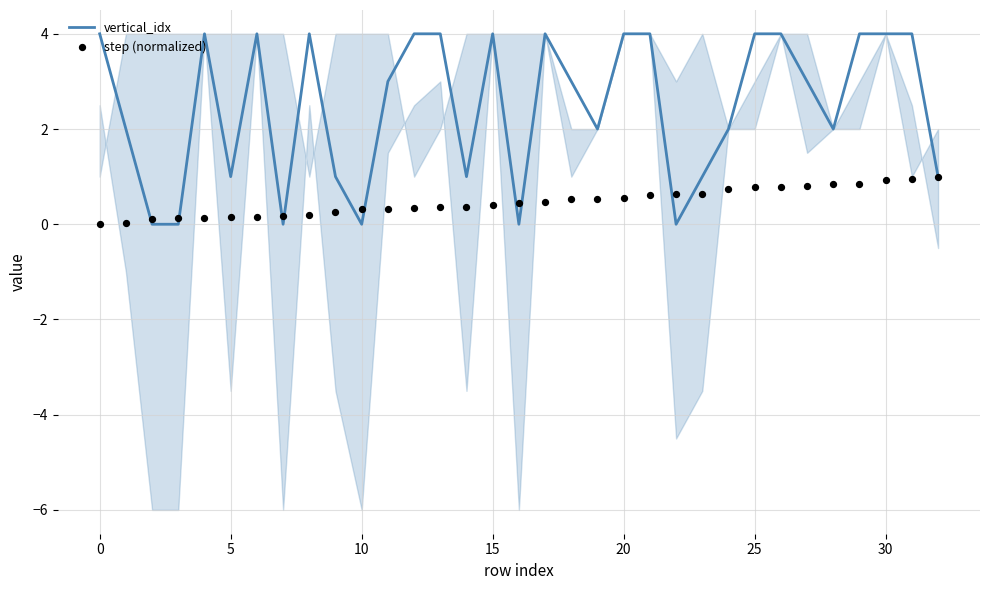

What is the total value across all series at 22?

0.6